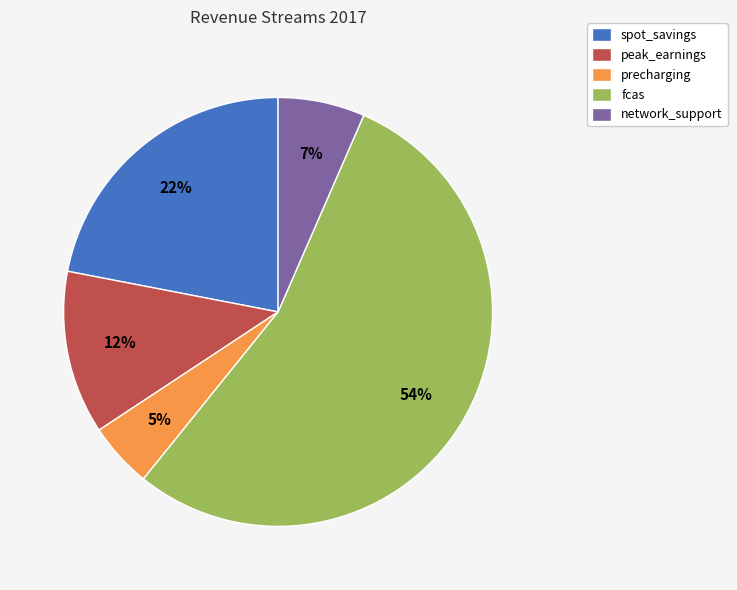

Which slice is the largest?

fcas